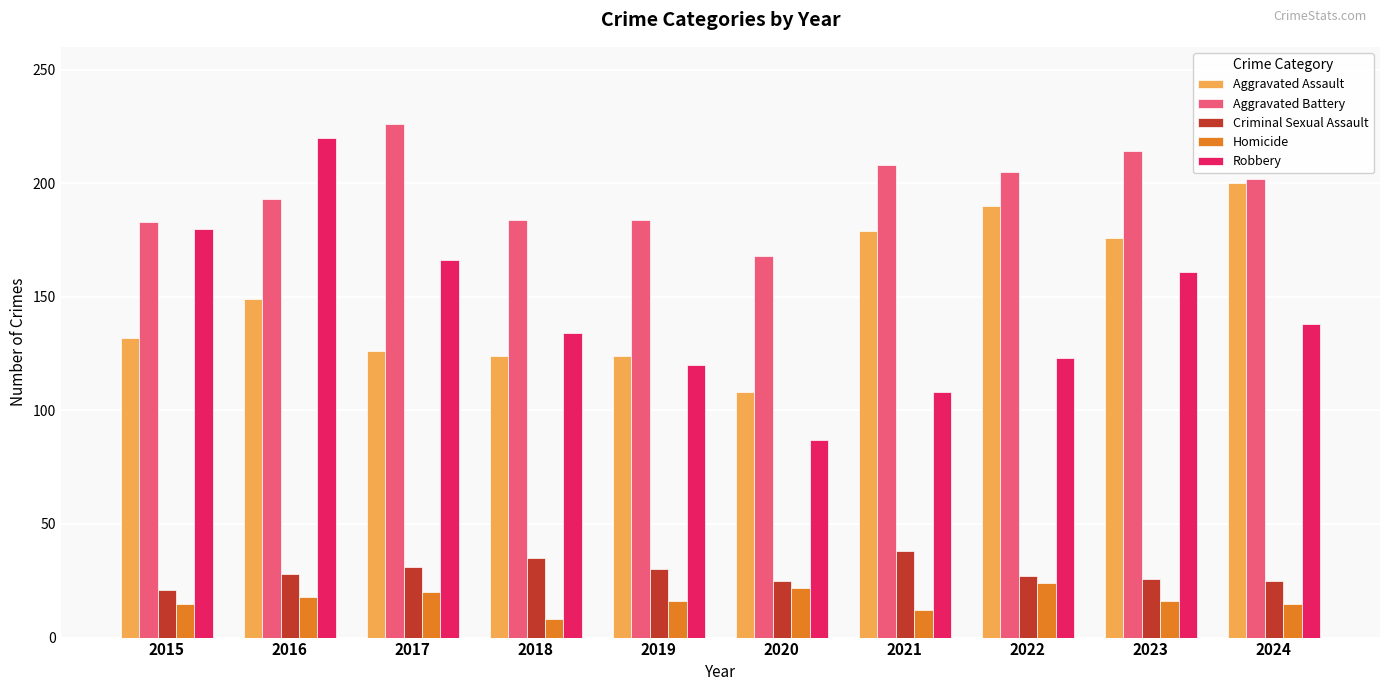

What is the minimum value for Aggravated Assault?

108